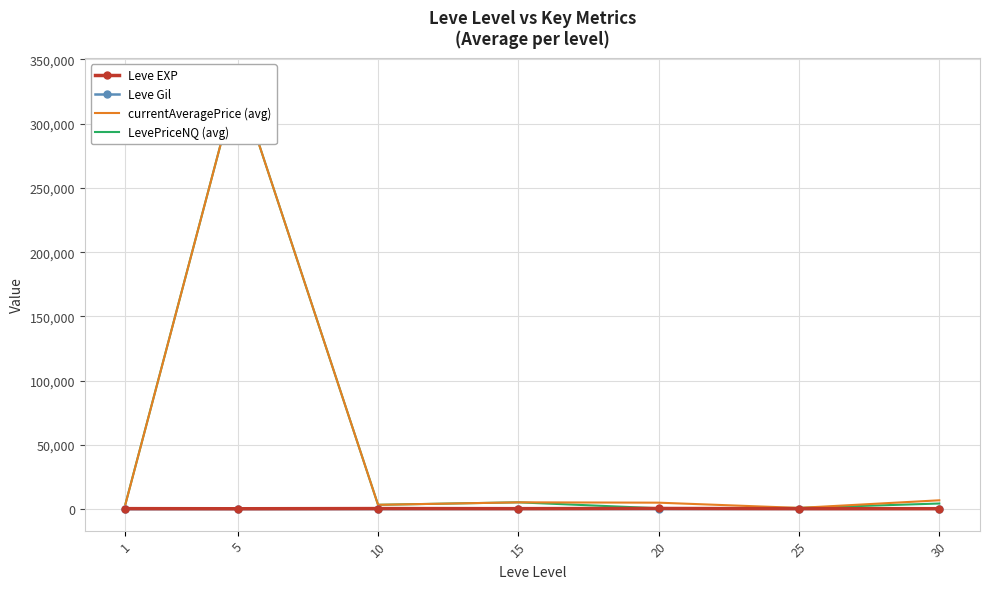

How many values in the LevePriceNQ (avg) series exceed 4171?

4